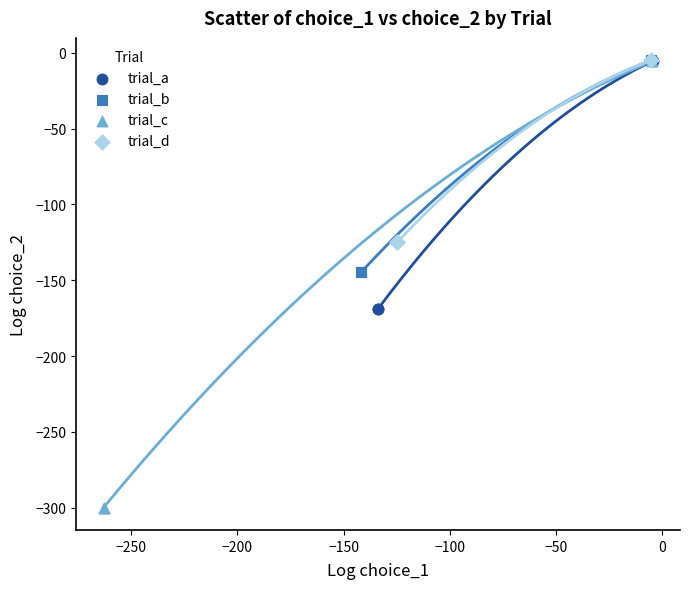

What are all the series names shown in the legend?

trial_a, trial_b, trial_c, trial_d